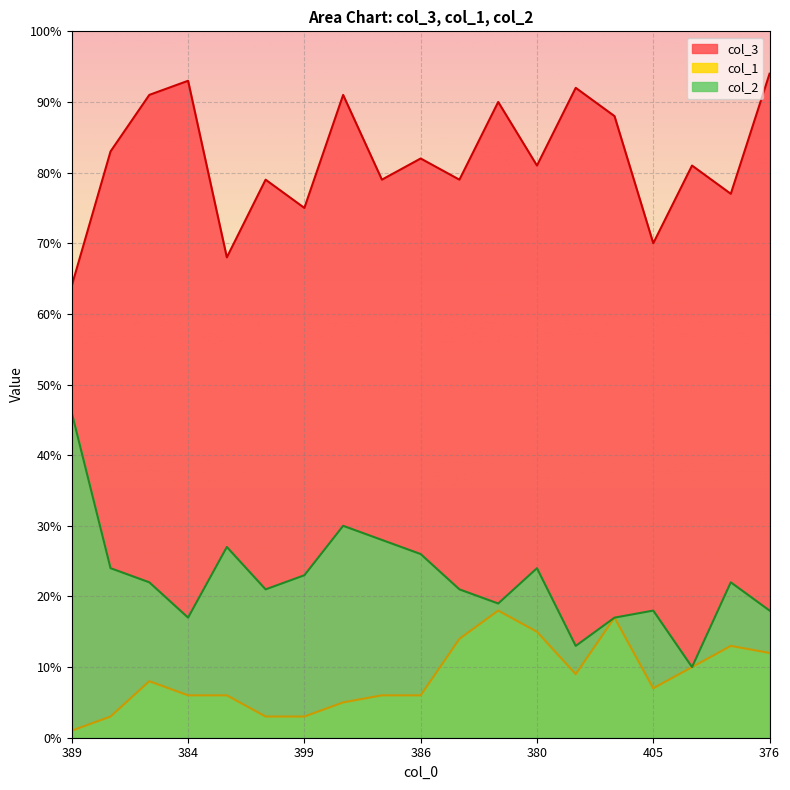

Which series has the widest spread of values?

col_2